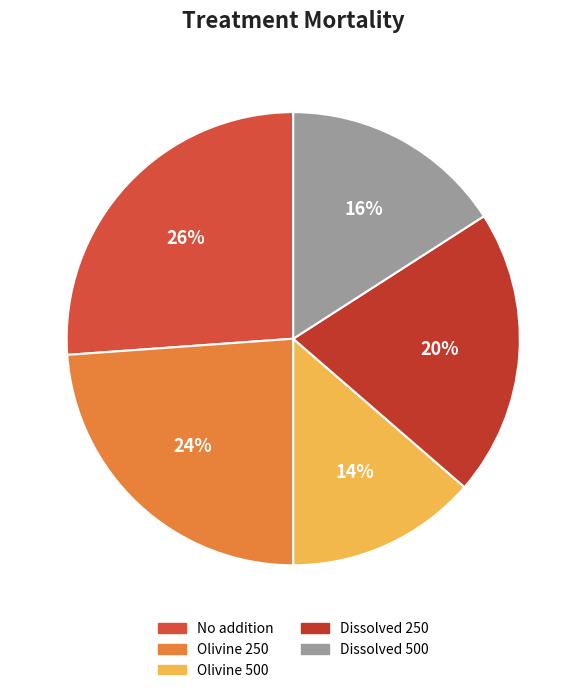

What percentage is the Dissolved 250 slice, to the nearest percent?

20%